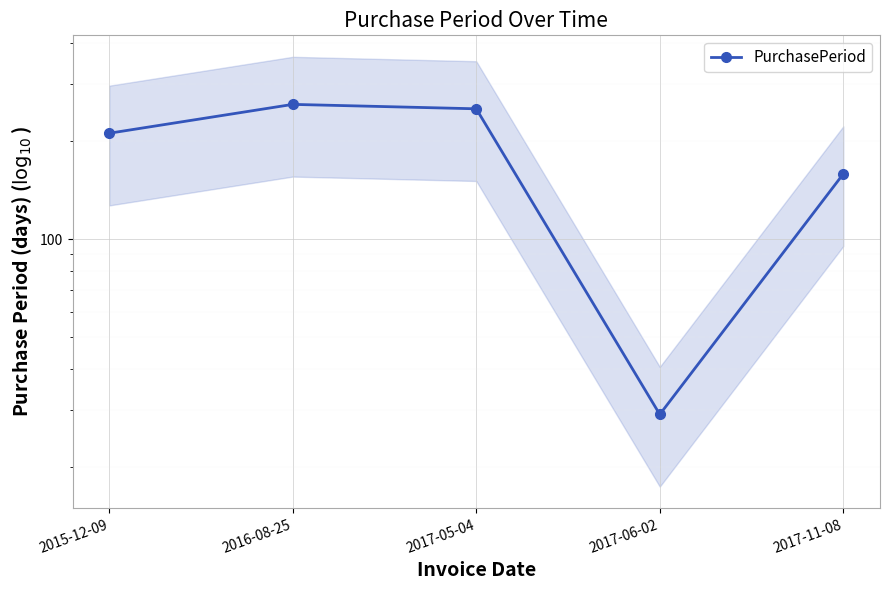

True or false: the data shows 359 at 2015-12-09.

False